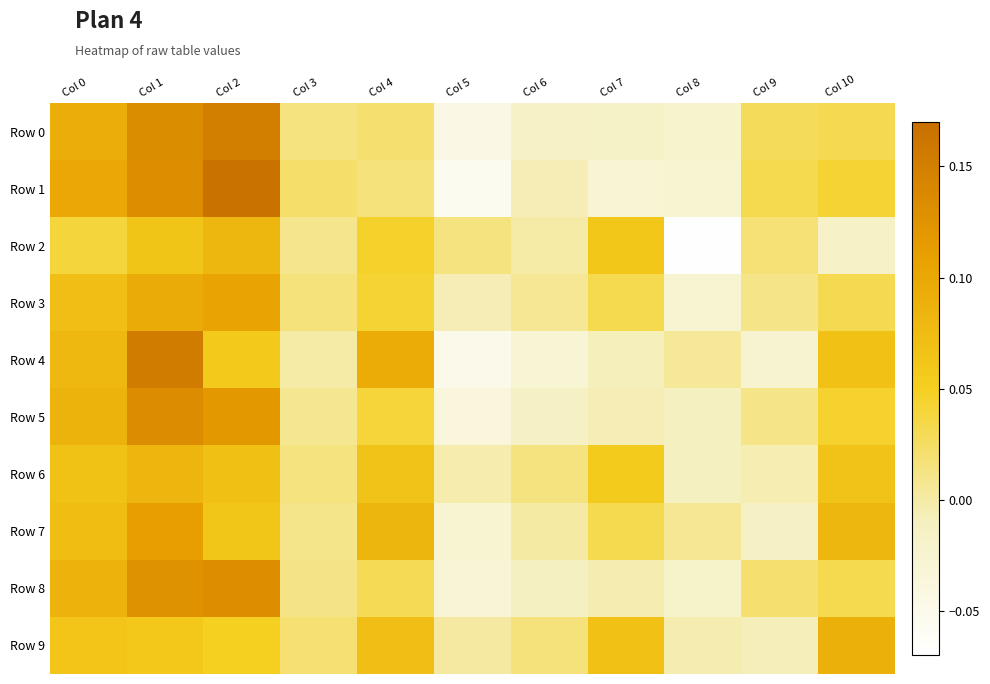

List the series in order of their peak value, lowest first.

Row 2, Row 6, Row 9, Row 3, Row 7, Row 8, Row 5, Row 0, Row 4, Row 1